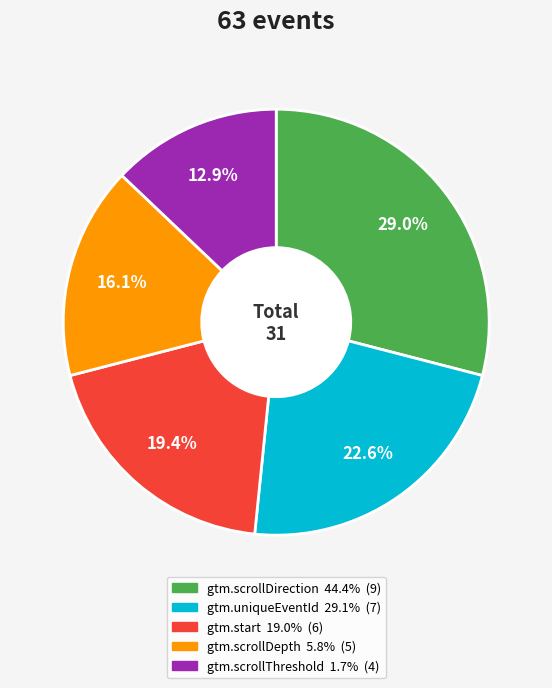

True or false: gtm.uniqueEventId accounts for 23% of the total.

True